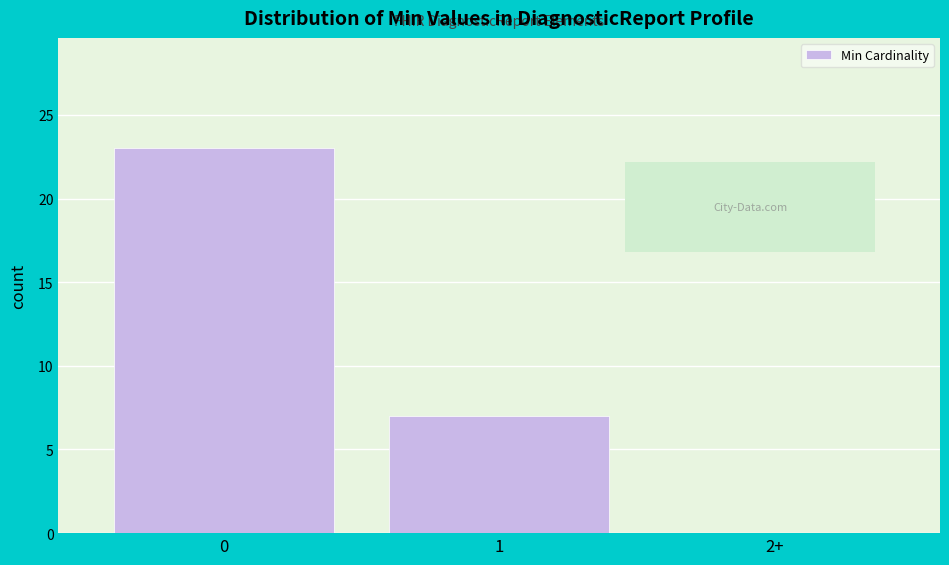

Reading left to right, transcribe all the data shown in this chart.

0=23	1=7	2+=0